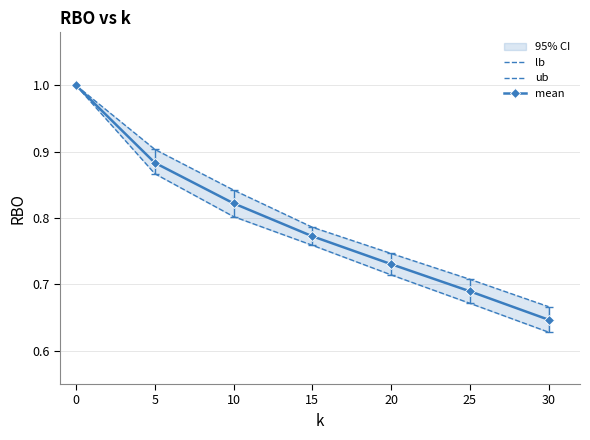

Reading left to right, extract all data points from this chart.

lb: 1.0	0.9	0.8	0.8	0.7	0.7	0.6
ub: 1.0	0.9	0.8	0.8	0.7	0.7	0.7
mean: 1.0	0.9	0.8	0.8	0.7	0.7	0.6